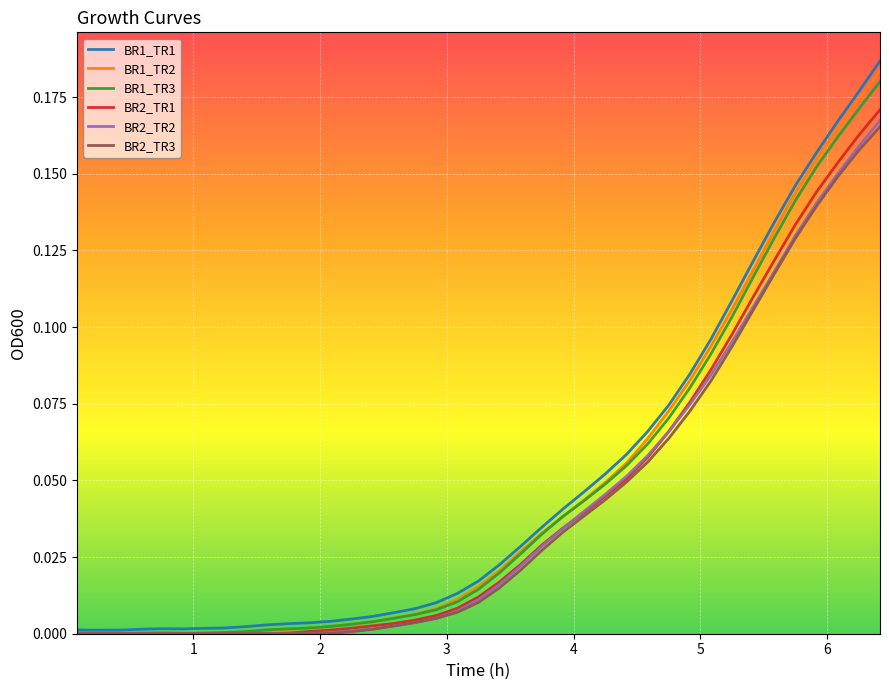

Which series has the largest range (max minus min)?

BR1_TR1